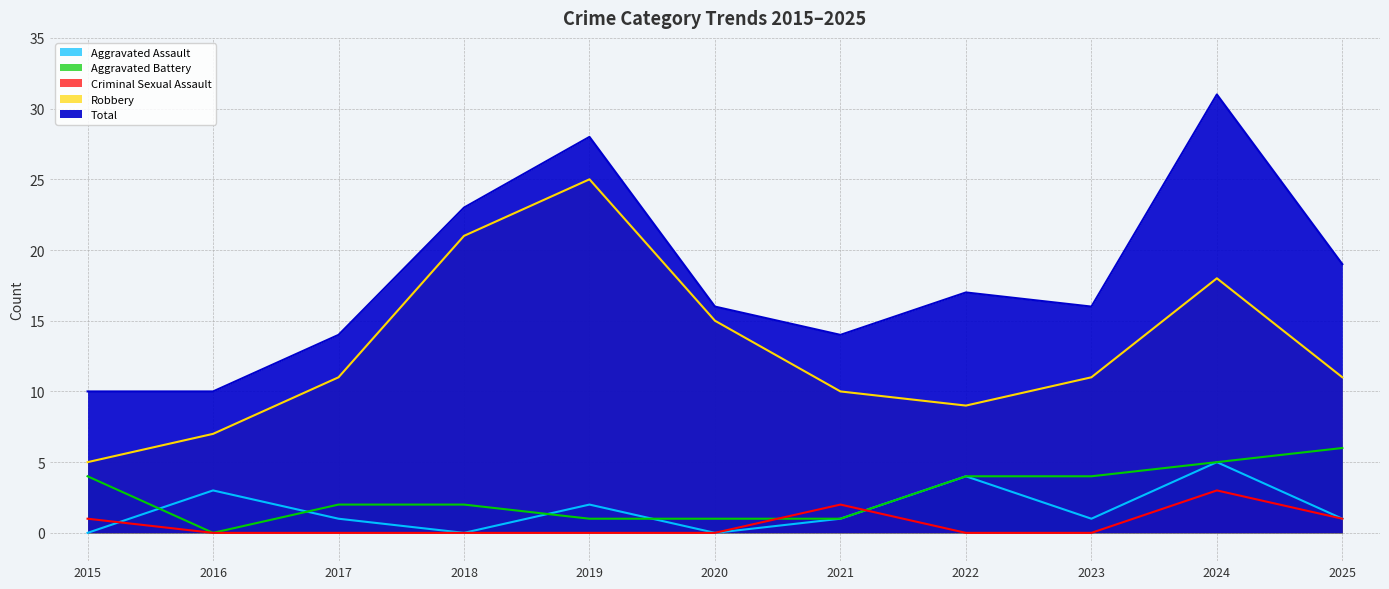

True or false: Aggravated Battery has more than 0 interior local peaks.

False